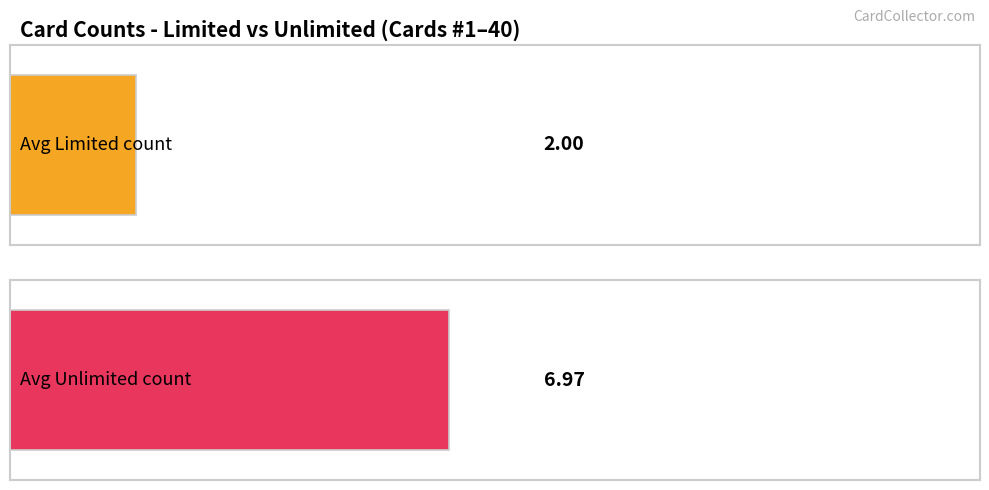

Which series has the widest spread of values?

Unlimited